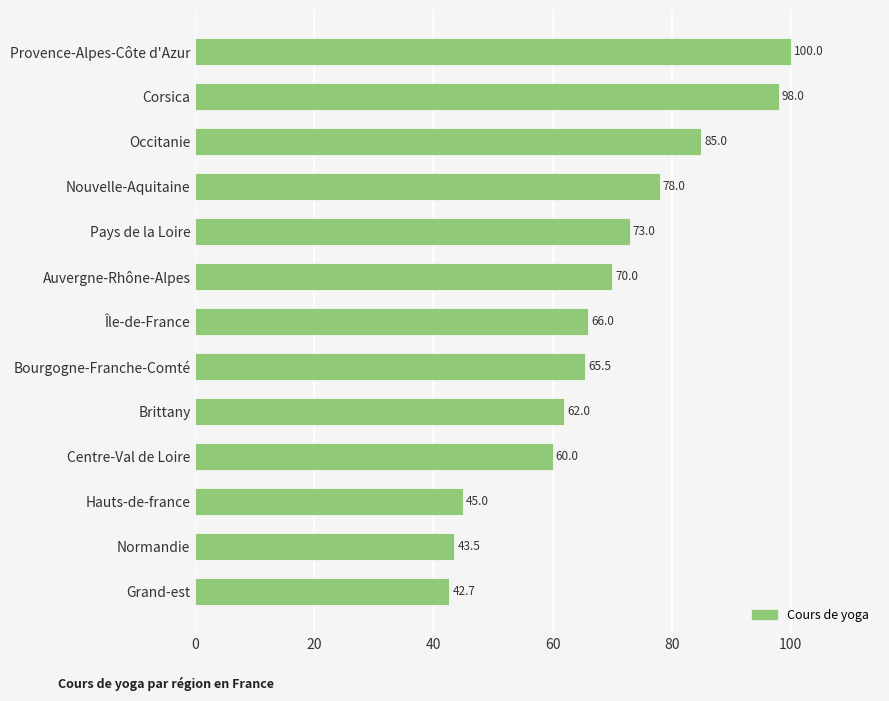

Is it true that the value at Auvergne-Rhône-Alpes is 70.0?

True